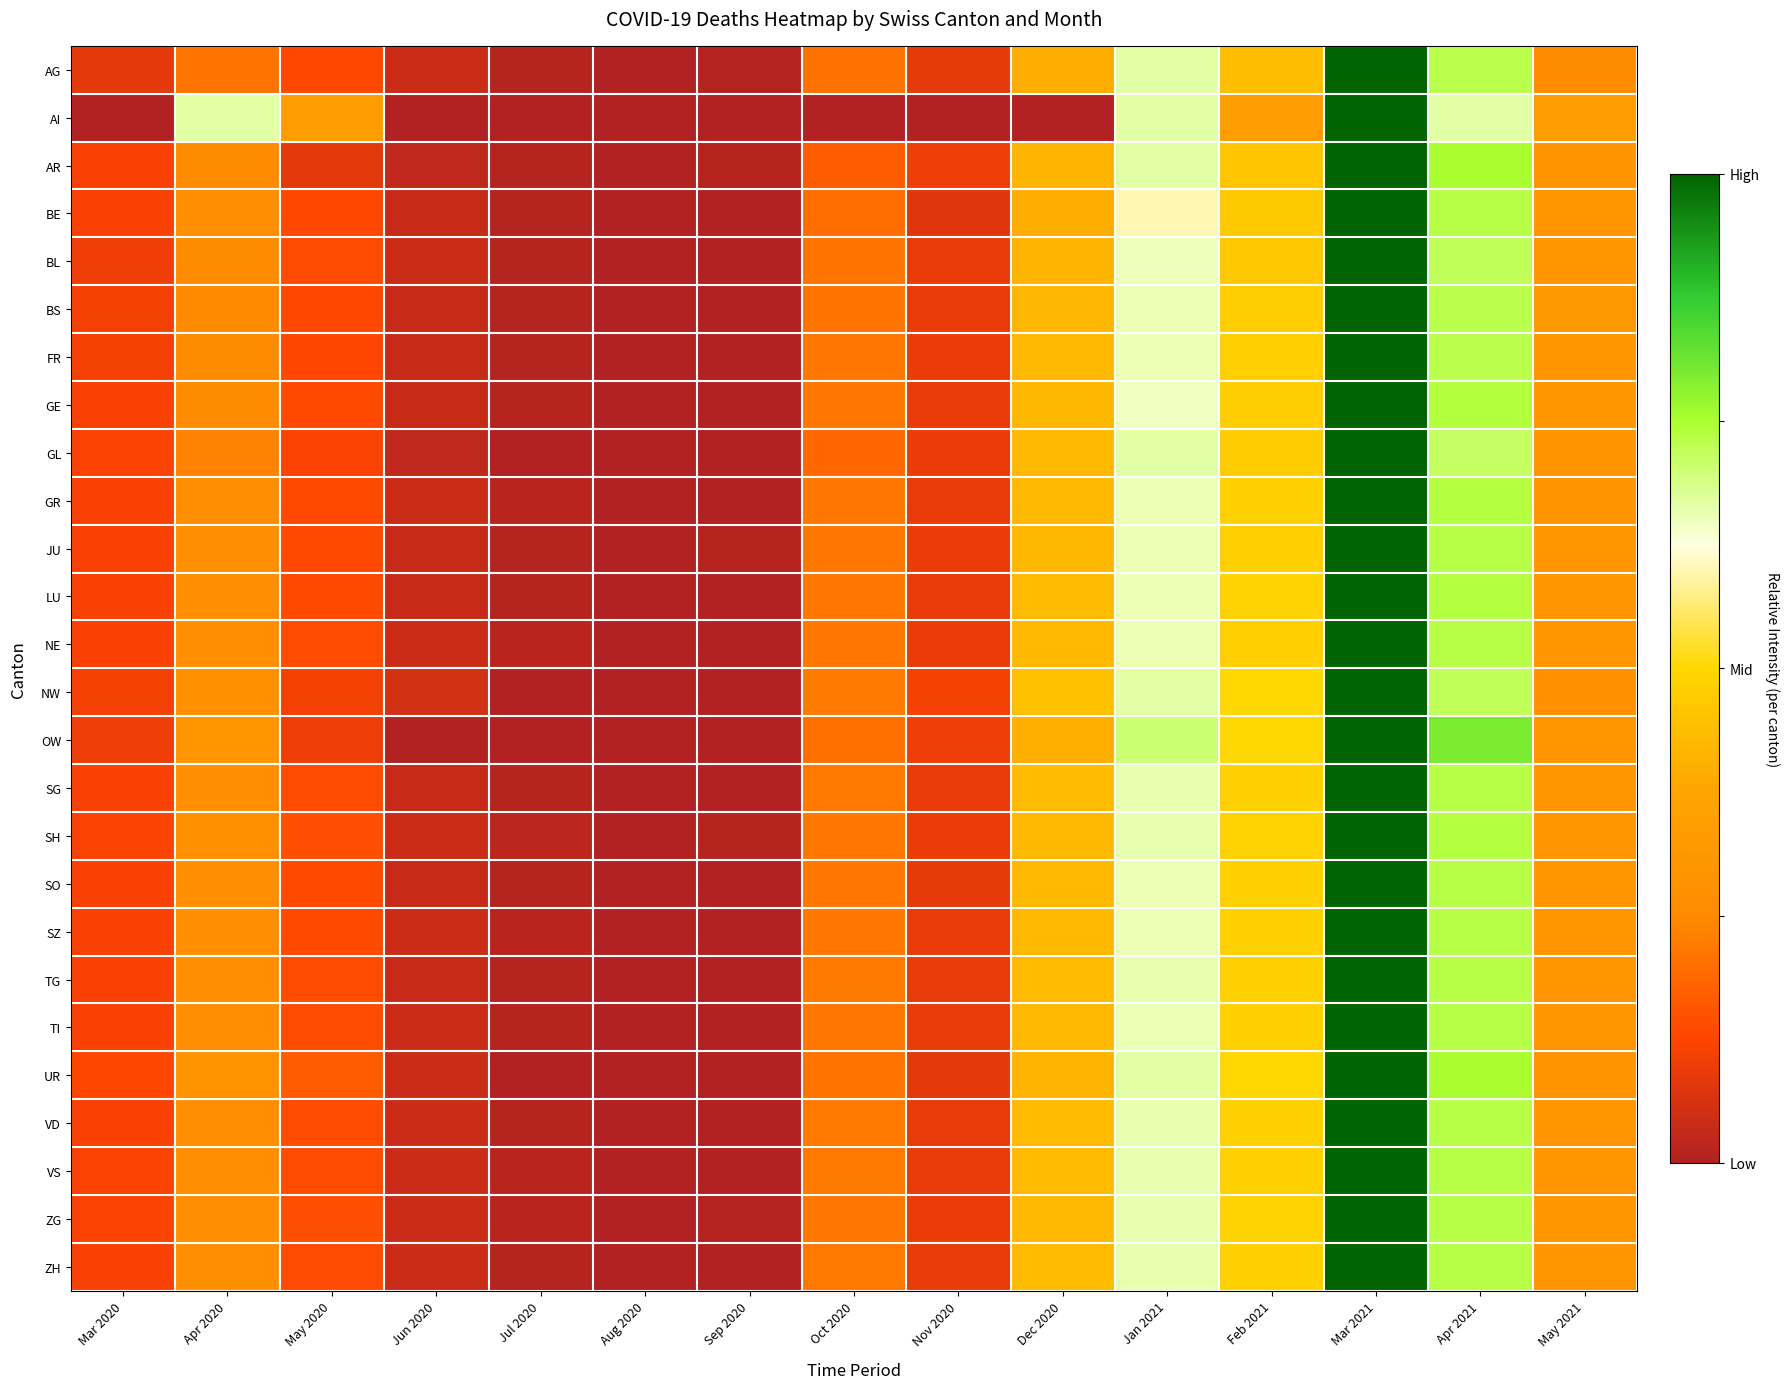

Which category has the lowest value across all series?

Aug 2020